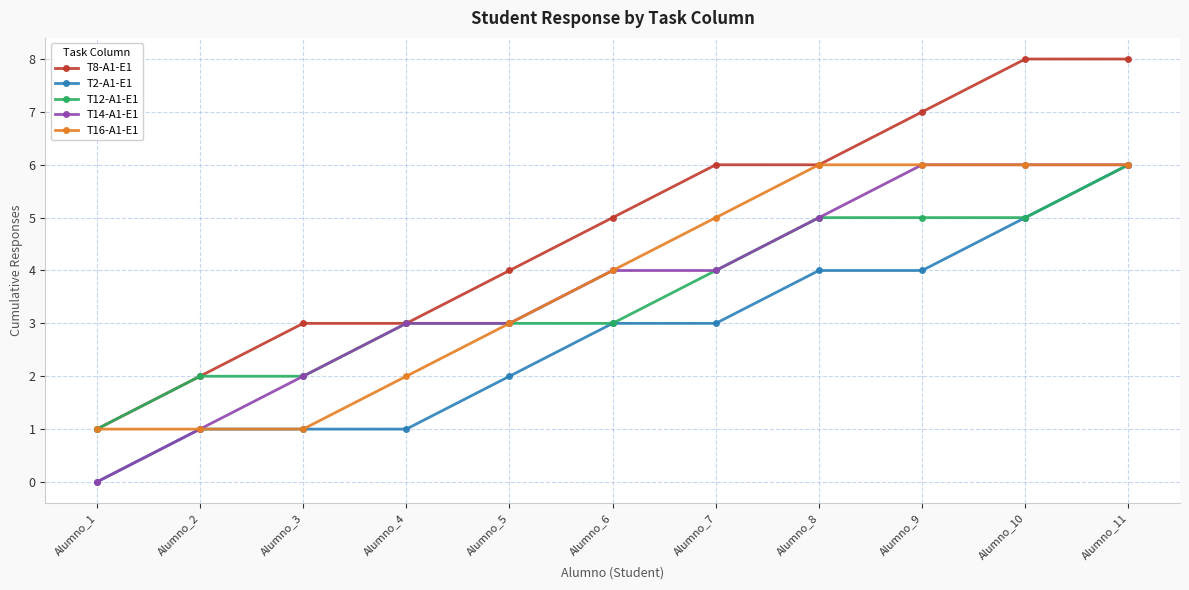

What is the spread (max minus min) of values at Alumno_9?

3